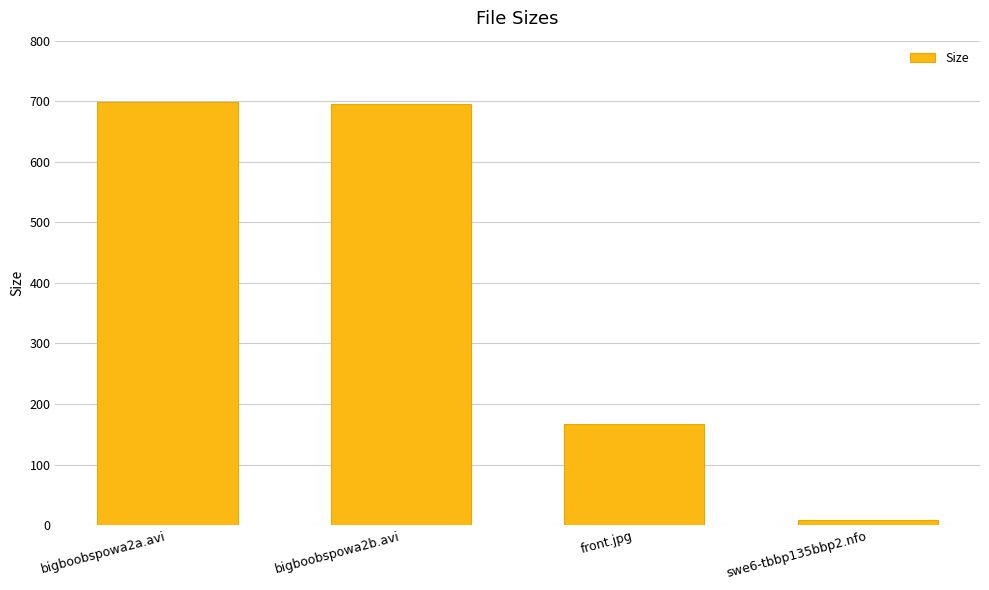

The chart shows a value of 1188.6 at bigboobspowa2a.avi. True or false?

False